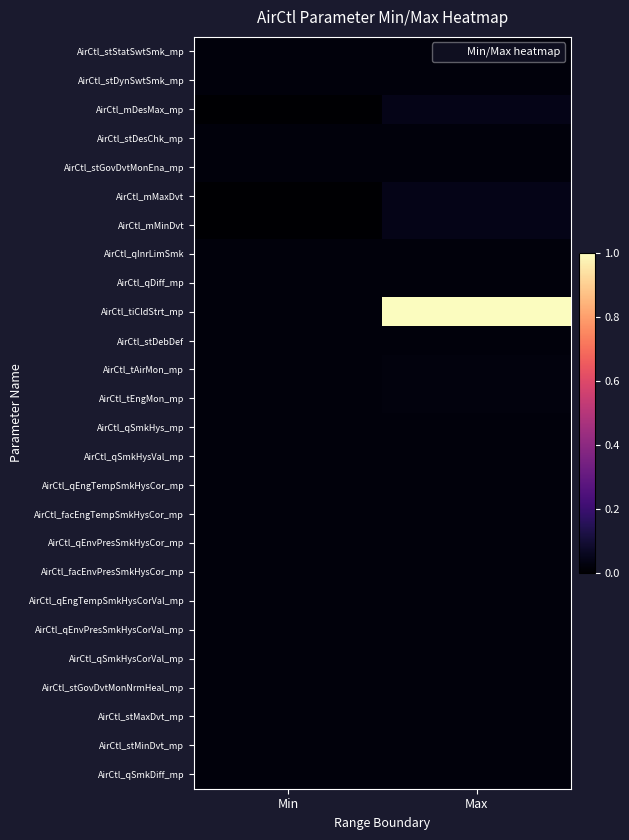

Which series has the widest spread of values?

AirCtl_tiCldStrt_mp